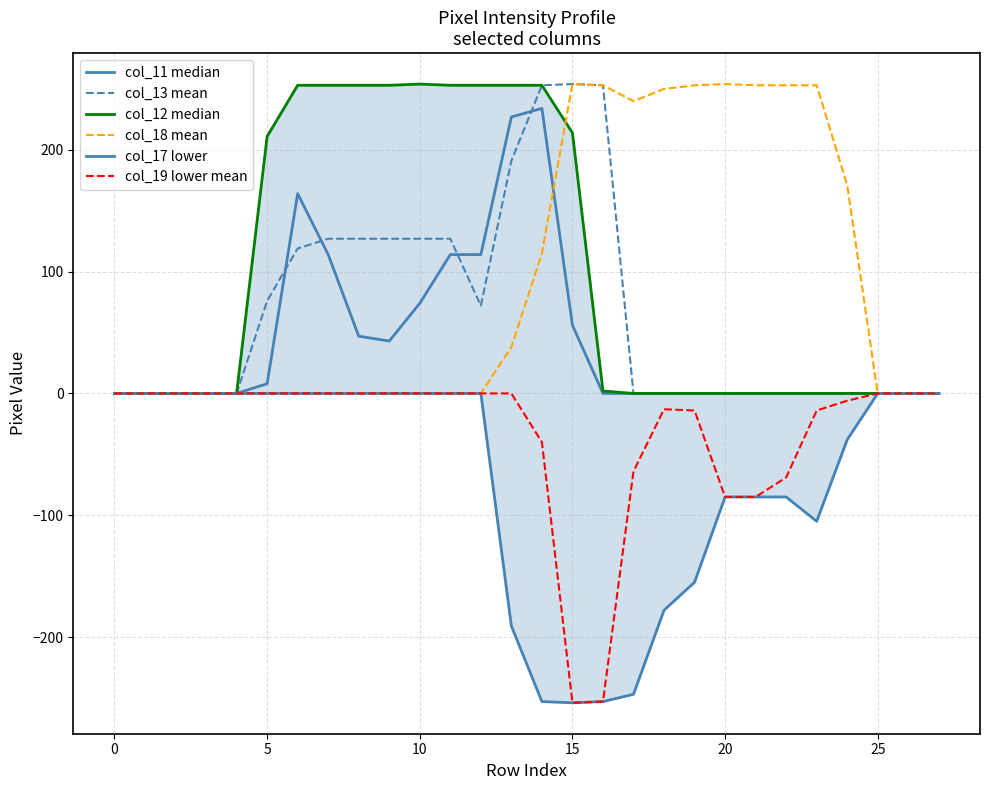

What is the label of the 17th point from the right?

11